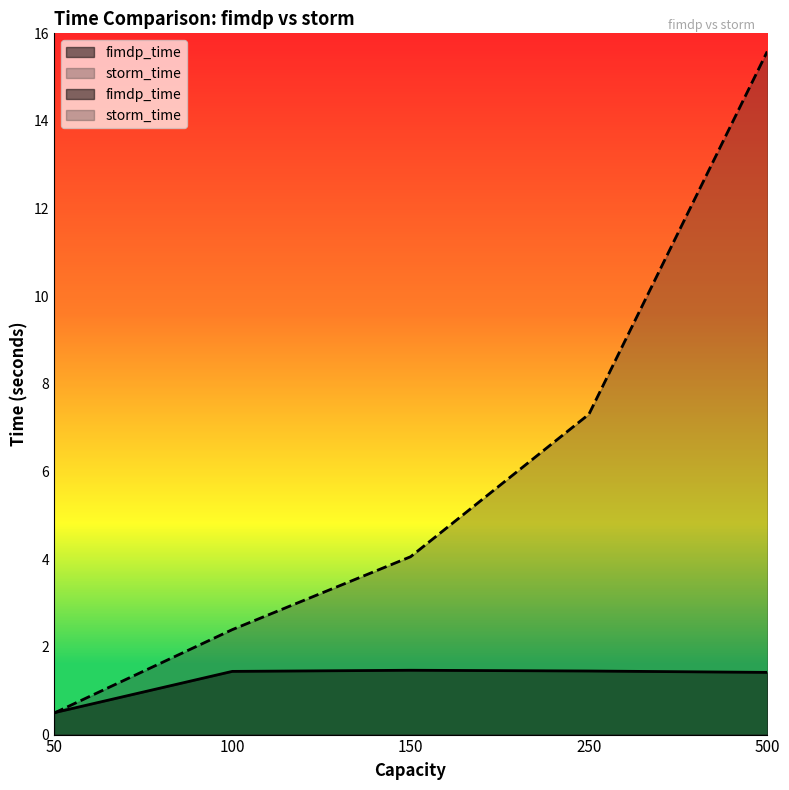

Reading left to right, transcribe all the data shown in this chart.

fimdp_time: 50=0.5	100=1.4	150=1.5	250=1.5	500=1.4
storm_time: 50=0.5	100=2.4	150=4.1	250=7.3	500=15.6